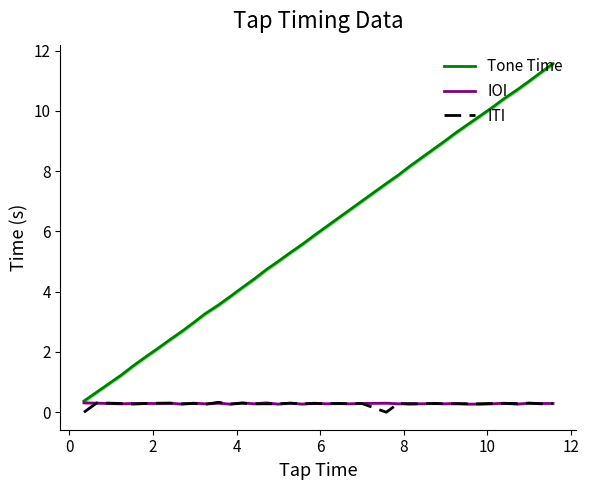

Count the IOI values in the range 0 to 1.

39